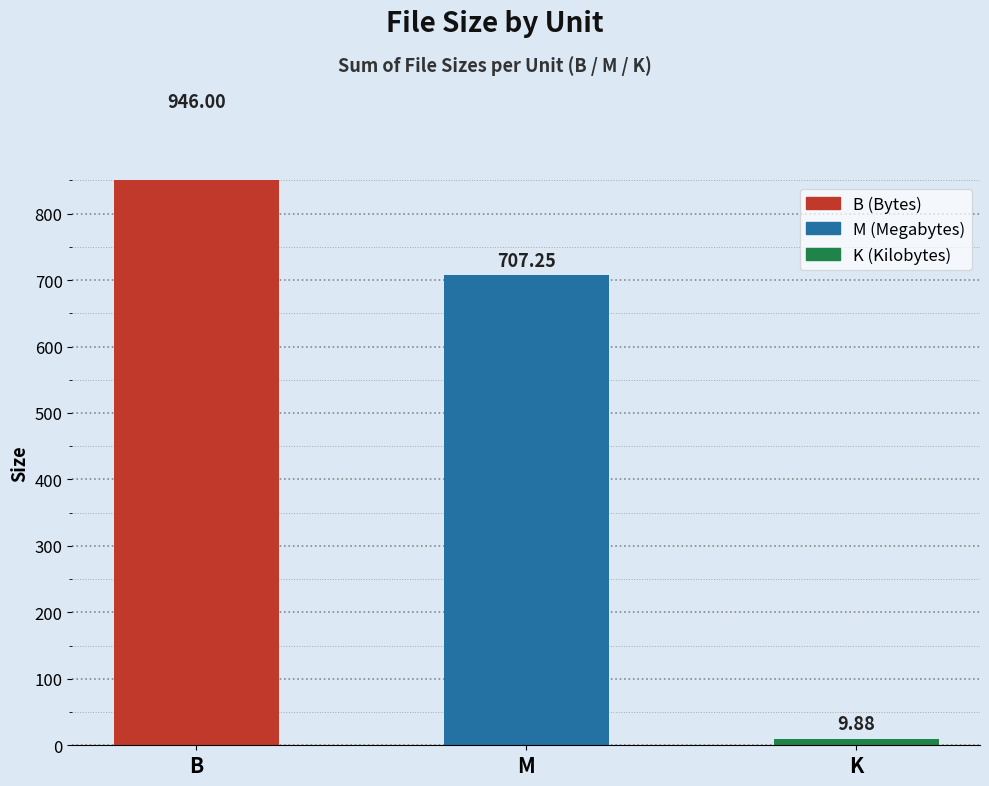

What is the sum of the values at B and K?

955.9